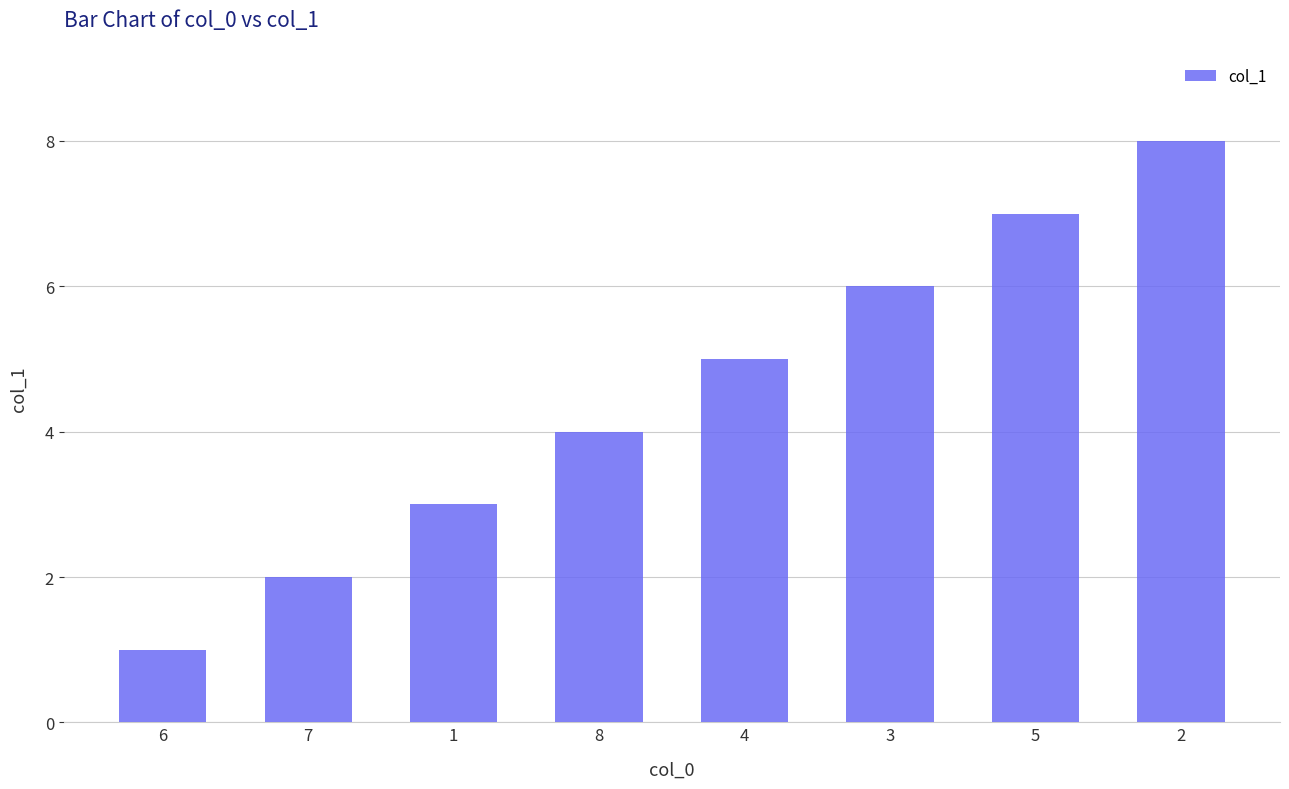

How many data points are less than 5?

4